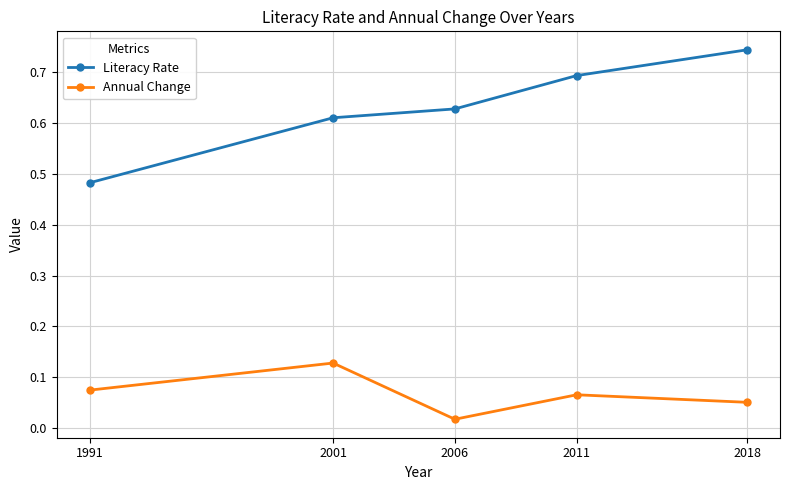

How many lines are shown in the chart?

2